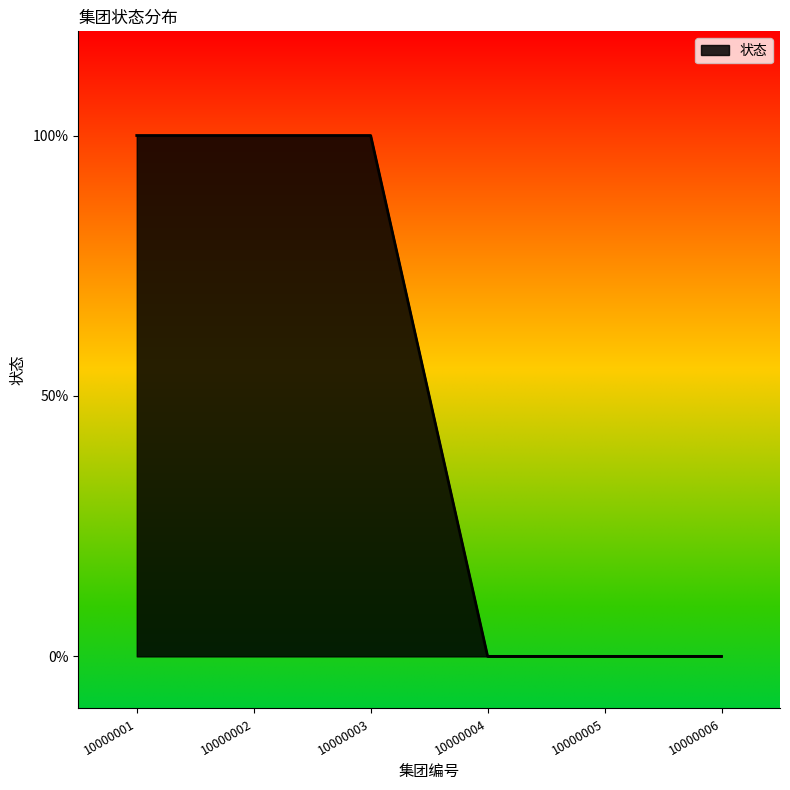

Between 10000001 and 10000005, which is larger?

10000001